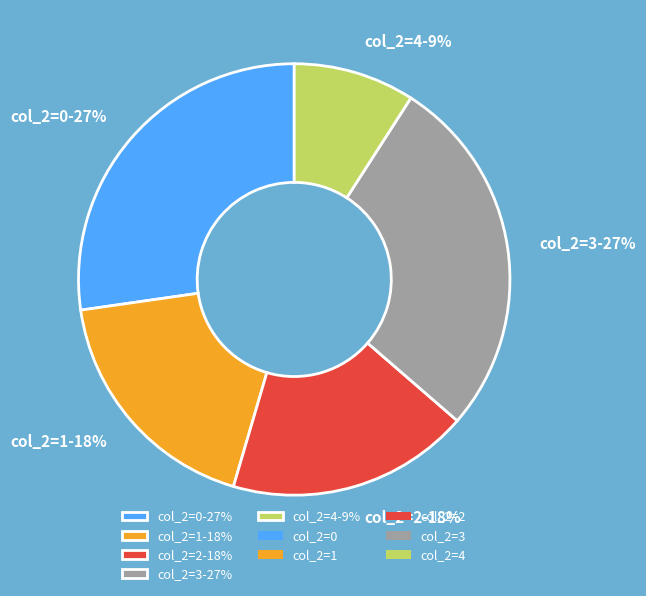

Between col_2=0-27% and col_2=4-9%, which is larger?

col_2=0-27%